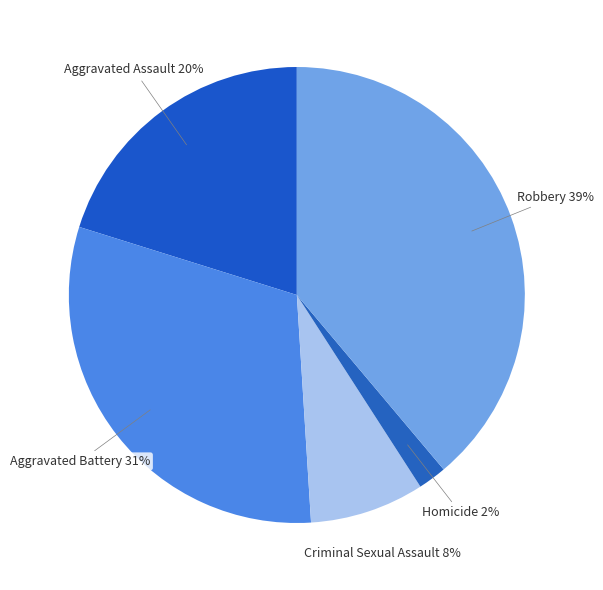

Count the number of slices in the pie.

5